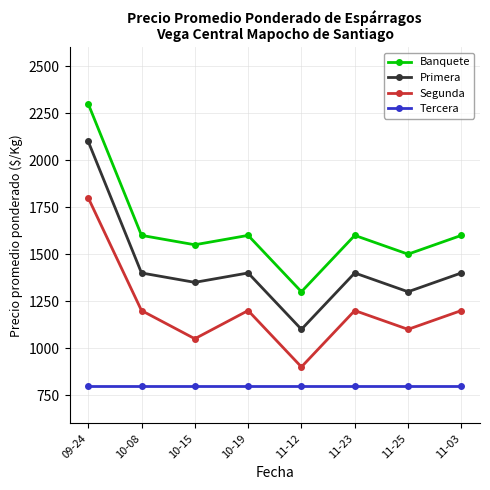

Which series has the largest total across all categories?

Banquete